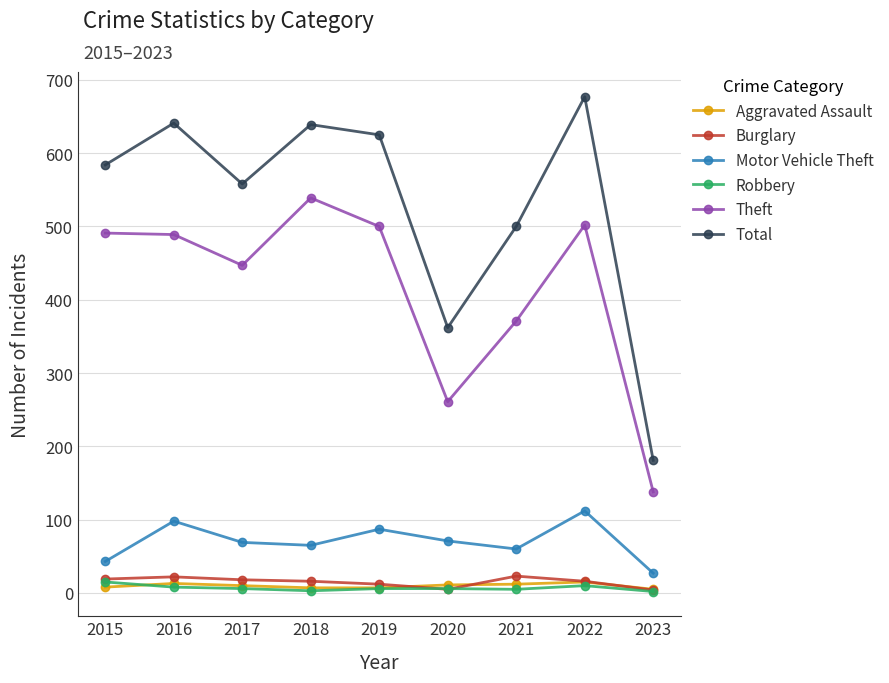

What is the spread (max minus min) of values at 2018?

636